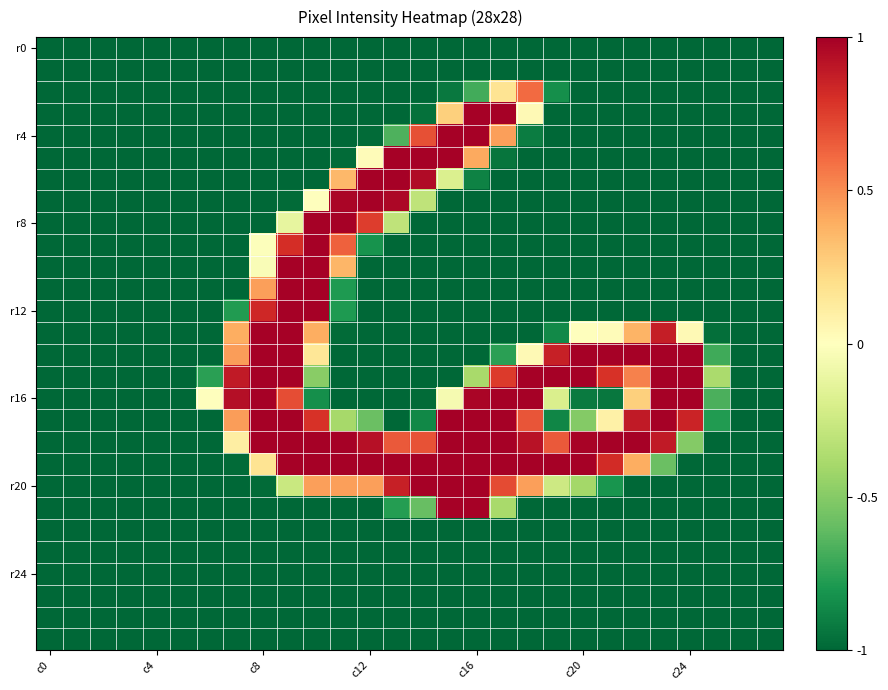

How many data points does each series have?

28